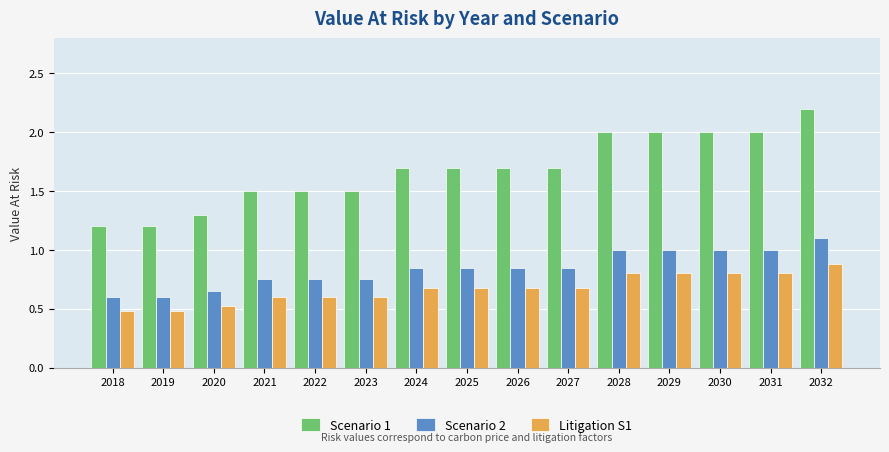

What is the average value of the Scenario 1 series?

1.7